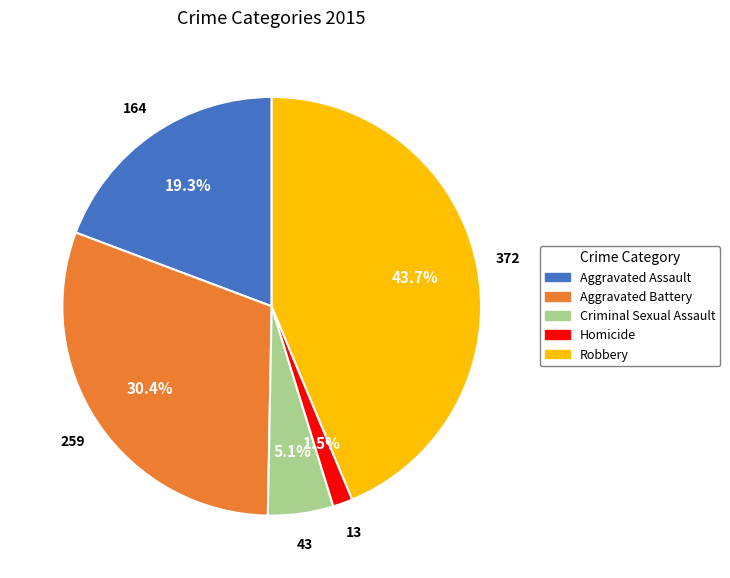

To the nearest percent, what percentage of the pie is Criminal Sexual Assault?

5%